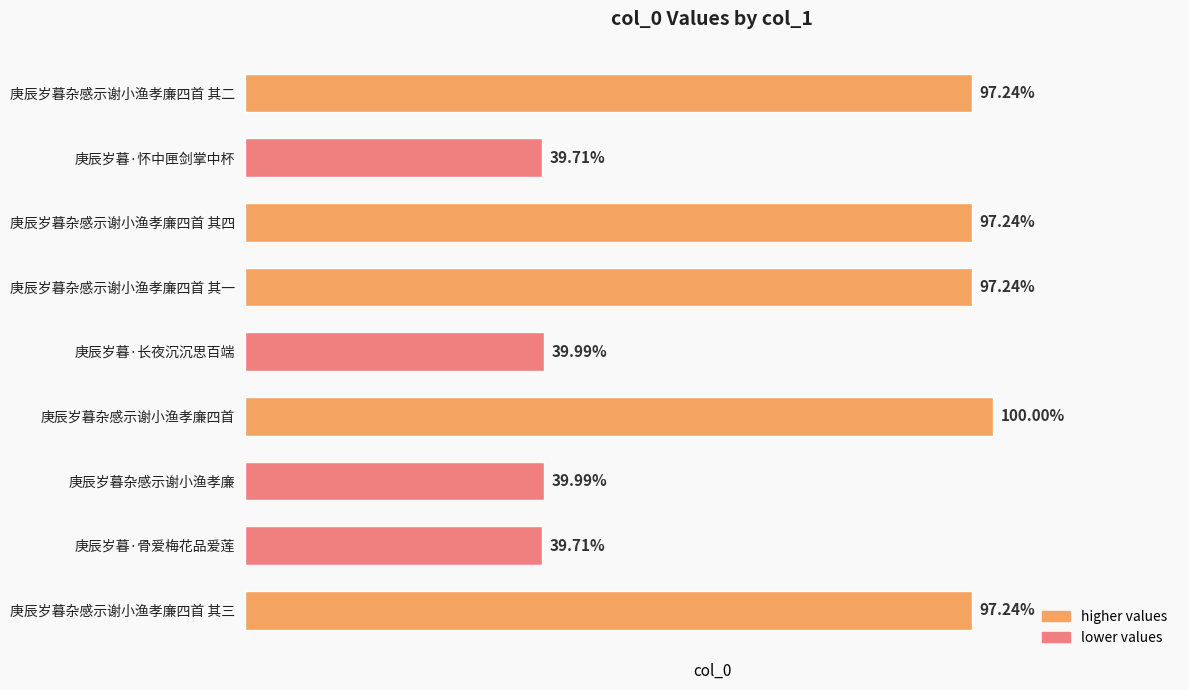

How many bars are there in total?

9